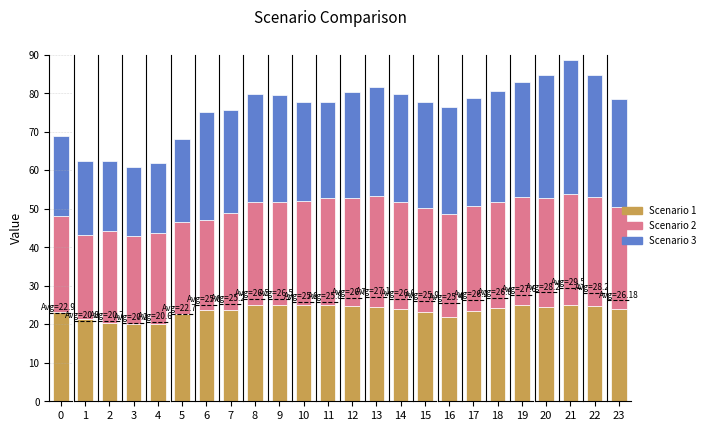

Reading left to right, transcribe all the data shown in this chart.

Scenario 1: 0=23.3	1=21.3	2=20.4	3=20.0	4=20.1	5=22.7	6=23.7	7=23.7	8=24.9	9=25.0	10=24.9	11=25.0	12=24.7	13=24.5	14=24.0	15=23.2	16=21.9	17=23.4	18=24.3	19=24.9	20=24.4	21=24.9	22=24.9	23=23.8
Scenario 2: 0=24.8	1=21.9	2=23.9	3=23.1	4=23.5	5=23.9	6=23.3	7=25.1	8=26.8	9=26.9	10=27.2	11=27.7	12=28.1	13=28.8	14=27.7	15=26.9	16=26.8	17=27.3	18=27.5	19=28.1	20=28.4	21=28.8	22=28.1	23=26.6
Scenario 3: 0=20.9	1=19.3	2=18.1	3=17.8	4=18.4	5=21.5	6=28.3	7=26.8	8=28.1	9=27.7	10=25.7	11=24.9	12=27.6	13=28.2	14=28.1	15=27.7	16=27.7	17=28.1	18=28.9	19=29.9	20=32.0	21=34.8	22=31.7	23=28.1